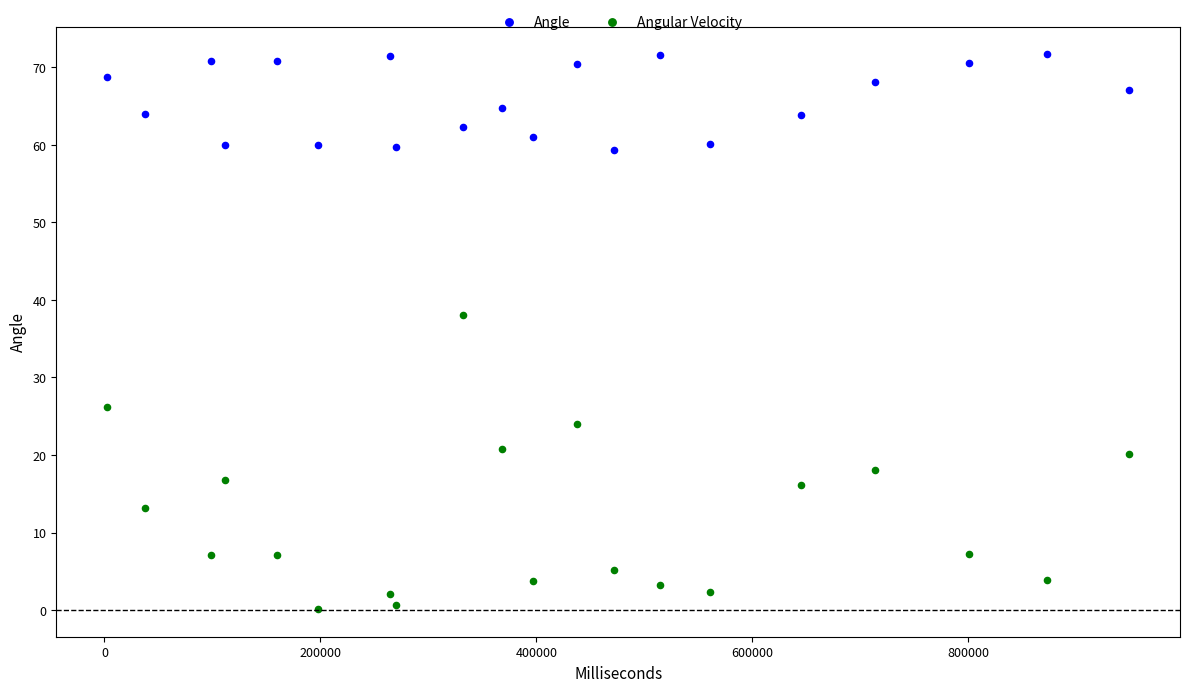

Across all series, what Y value is closest to 35?

38.1